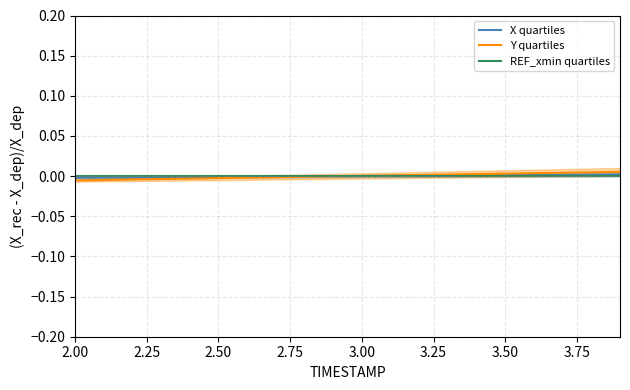

How many distinct data groups are displayed?

3